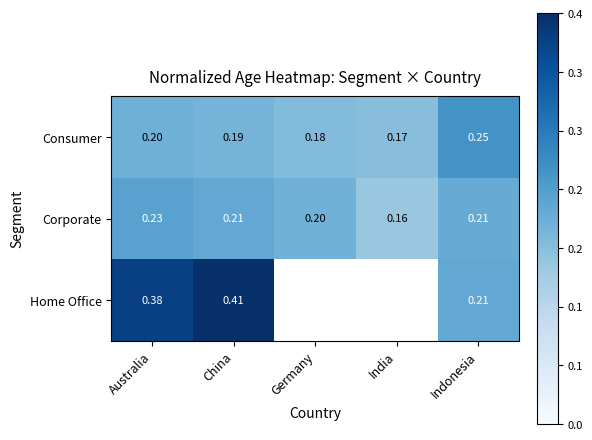

At which label does Consumer reach its peak?

Indonesia